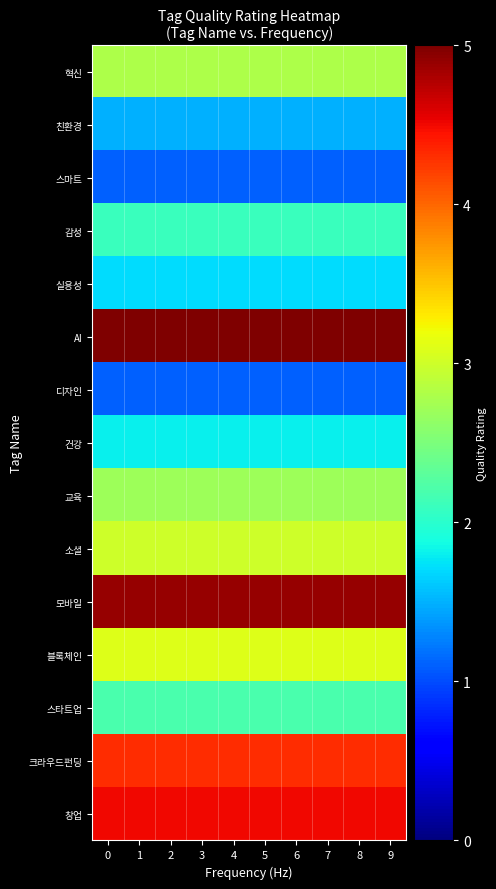

Reading right to left, transcribe all the data shown in this chart.

혁신: 9=2.8	8=2.8	7=2.8	6=2.8	5=2.8	4=2.8	3=2.8	2=2.8	1=2.8	0=2.8
친환경: 9=1.5	8=1.5	7=1.5	6=1.5	5=1.5	4=1.5	3=1.5	2=1.5	1=1.5	0=1.5
스마트: 9=1.1	8=1.1	7=1.1	6=1.1	5=1.1	4=1.1	3=1.1	2=1.1	1=1.1	0=1.1
감성: 9=2.1	8=2.1	7=2.1	6=2.1	5=2.1	4=2.1	3=2.1	2=2.1	1=2.1	0=2.1
실용성: 9=1.7	8=1.7	7=1.7	6=1.7	5=1.7	4=1.7	3=1.7	2=1.7	1=1.7	0=1.7
AI: 9=5.0	8=5.0	7=5.0	6=5.0	5=5.0	4=5.0	3=5.0	2=5.0	1=5.0	0=5.0
디자인: 9=1.1	8=1.1	7=1.1	6=1.1	5=1.1	4=1.1	3=1.1	2=1.1	1=1.1	0=1.1
건강: 9=1.8	8=1.8	7=1.8	6=1.8	5=1.8	4=1.8	3=1.8	2=1.8	1=1.8	0=1.8
교육: 9=2.7	8=2.7	7=2.7	6=2.7	5=2.7	4=2.7	3=2.7	2=2.7	1=2.7	0=2.7
소셜: 9=3.0	8=3.0	7=3.0	6=3.0	5=3.0	4=3.0	3=3.0	2=3.0	1=3.0	0=3.0
모바일: 9=4.9	8=4.9	7=4.9	6=4.9	5=4.9	4=4.9	3=4.9	2=4.9	1=4.9	0=4.9
블록체인: 9=3.1	8=3.1	7=3.1	6=3.1	5=3.1	4=3.1	3=3.1	2=3.1	1=3.1	0=3.1
스타트업: 9=2.2	8=2.2	7=2.2	6=2.2	5=2.2	4=2.2	3=2.2	2=2.2	1=2.2	0=2.2
크라우드펀딩: 9=4.3	8=4.3	7=4.3	6=4.3	5=4.3	4=4.3	3=4.3	2=4.3	1=4.3	0=4.3
창업: 9=4.5	8=4.5	7=4.5	6=4.5	5=4.5	4=4.5	3=4.5	2=4.5	1=4.5	0=4.5